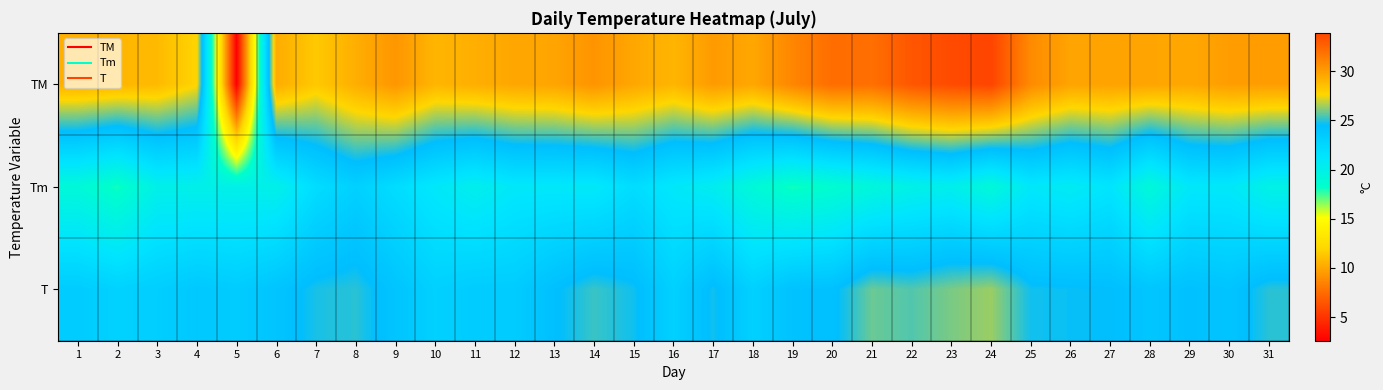

At how many categories does at least one series exceed 12?

31